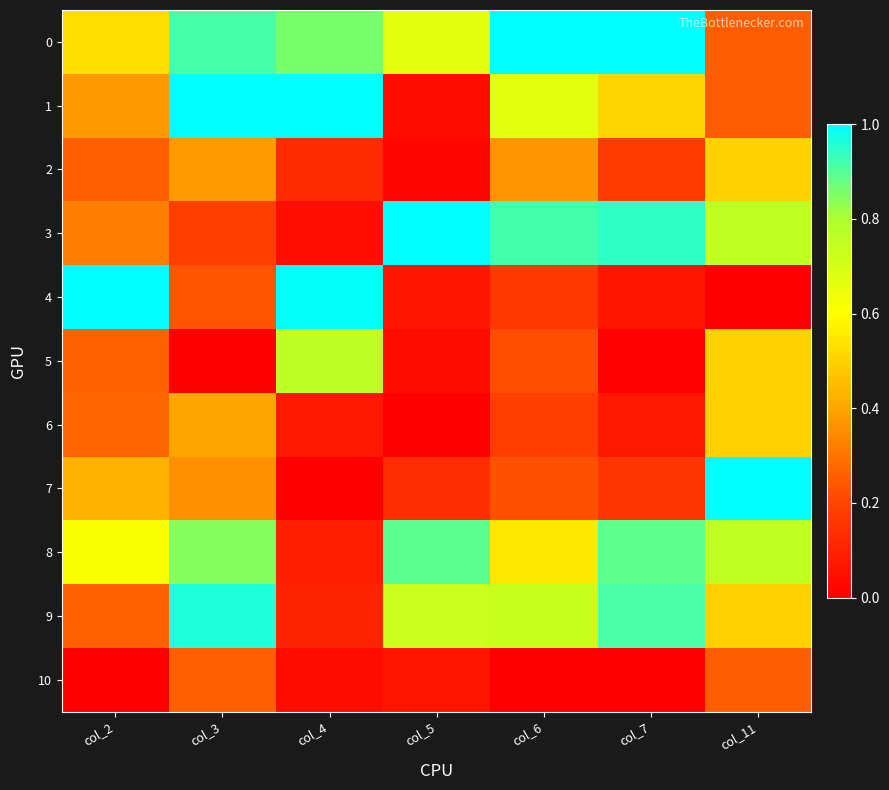

How many data points does each series have?

7